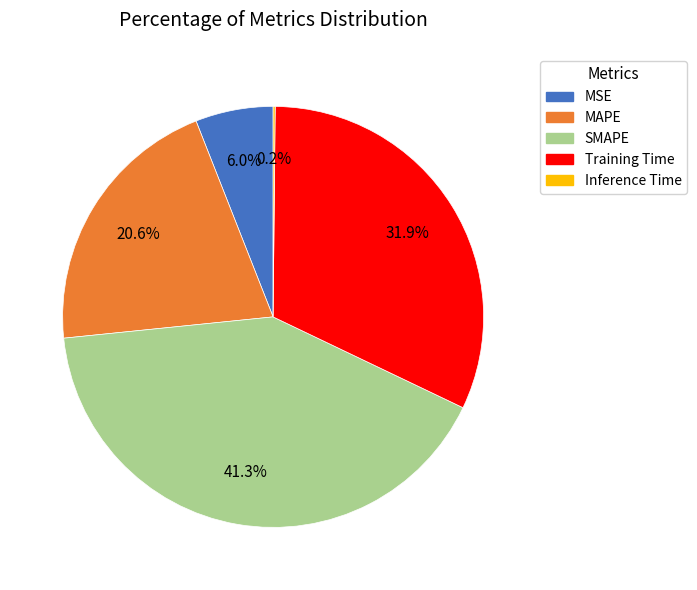

Is MSE the majority of the pie?

No